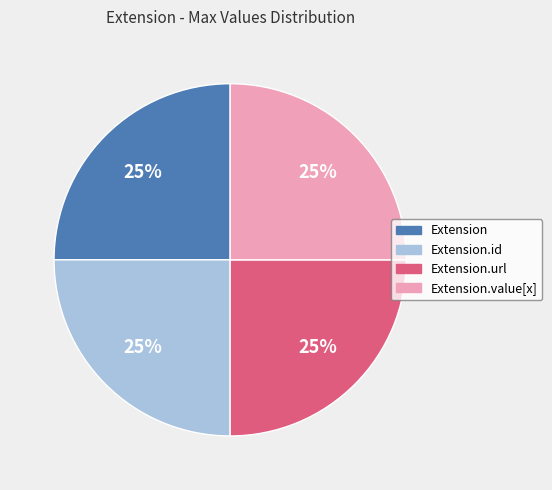

Is it true that Extension is 25% of the pie?

True